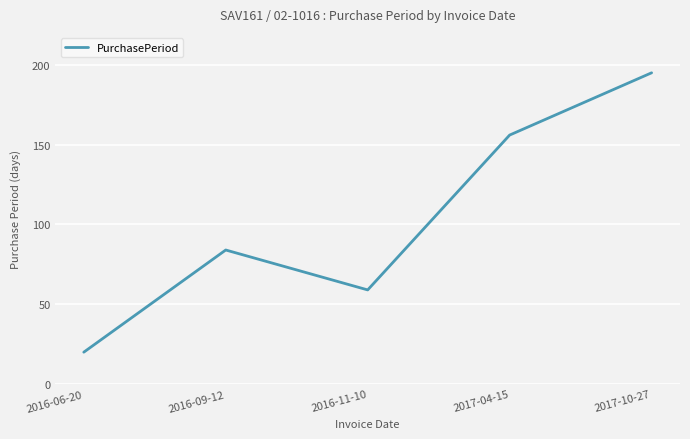

Which label corresponds to the largest value in the chart?

2017-10-27